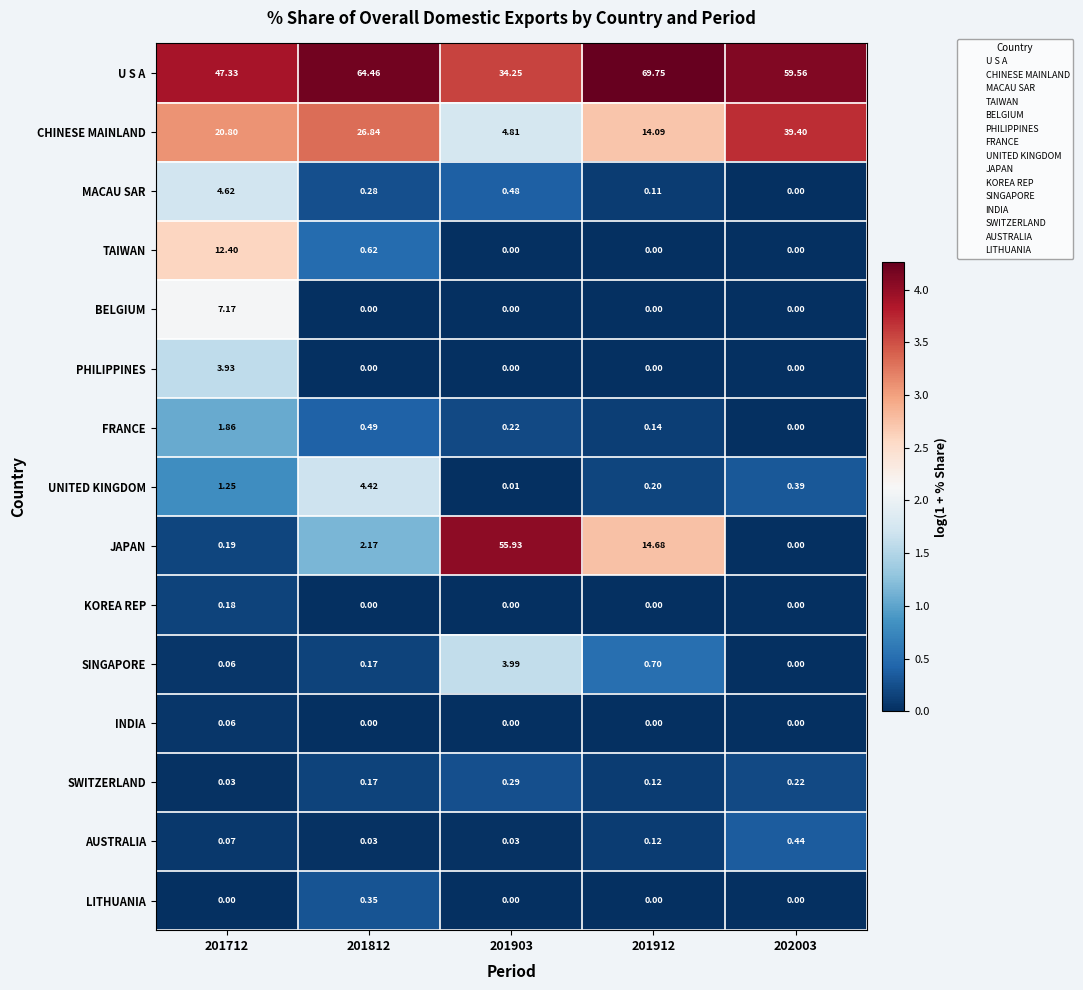

How many series are shown in this chart?

15